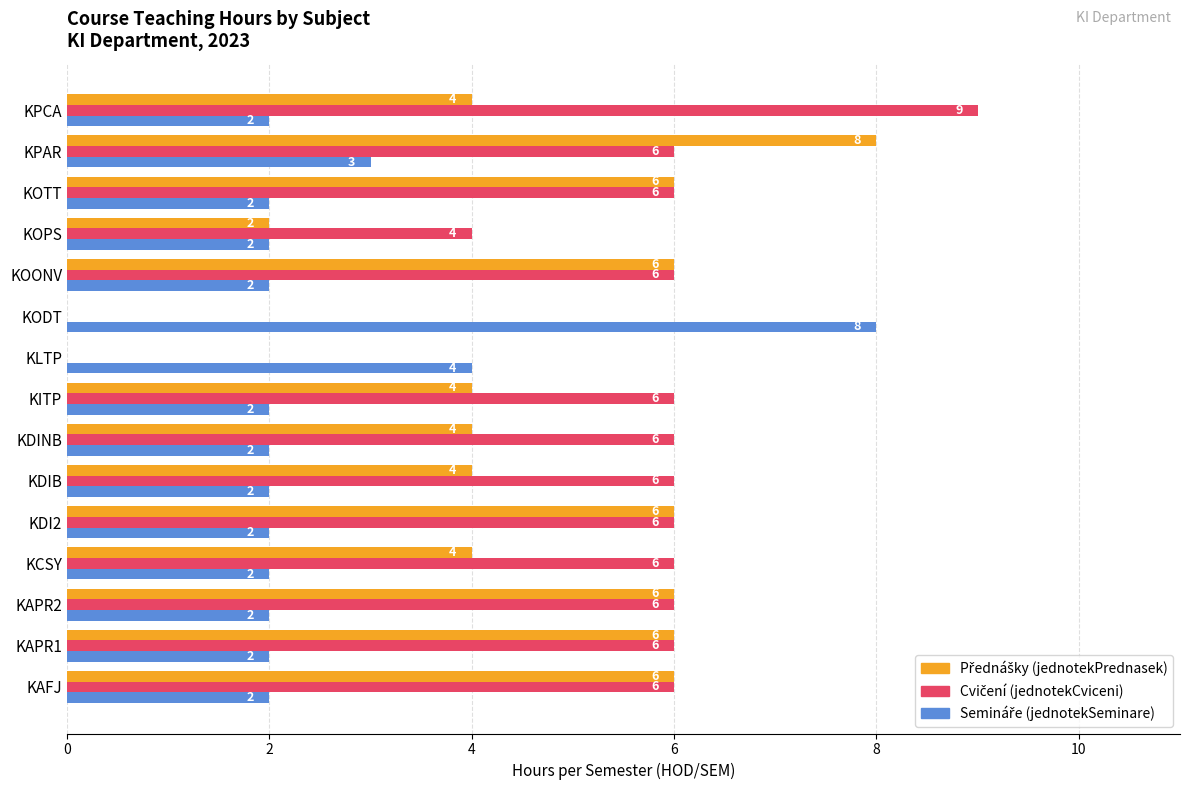

Count the number of data series in this chart.

3